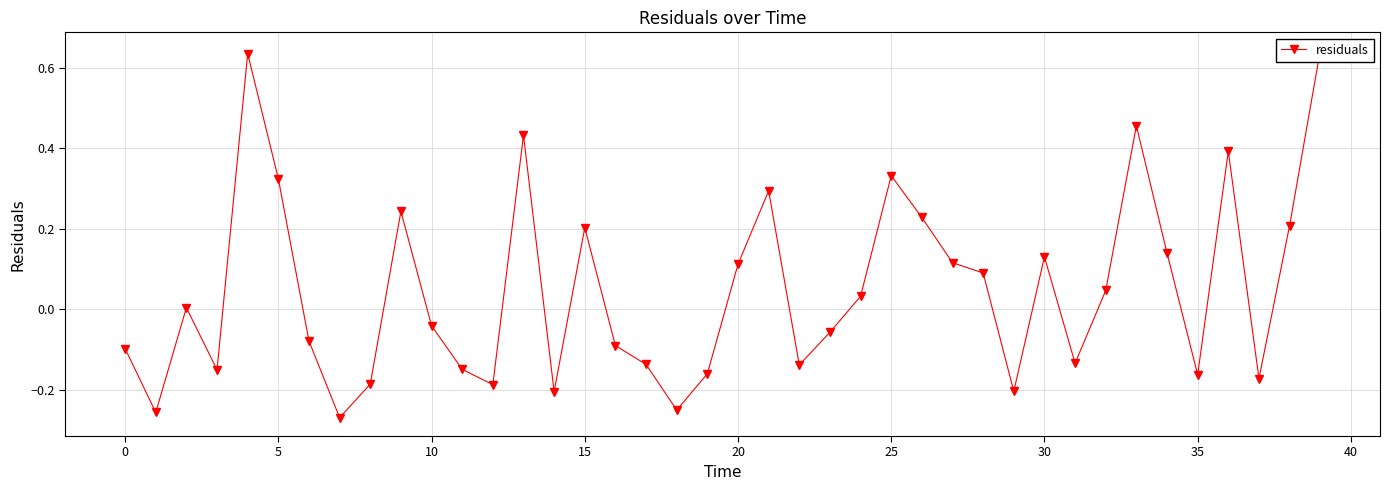

The value at 5 is 0.0. True or false?

False